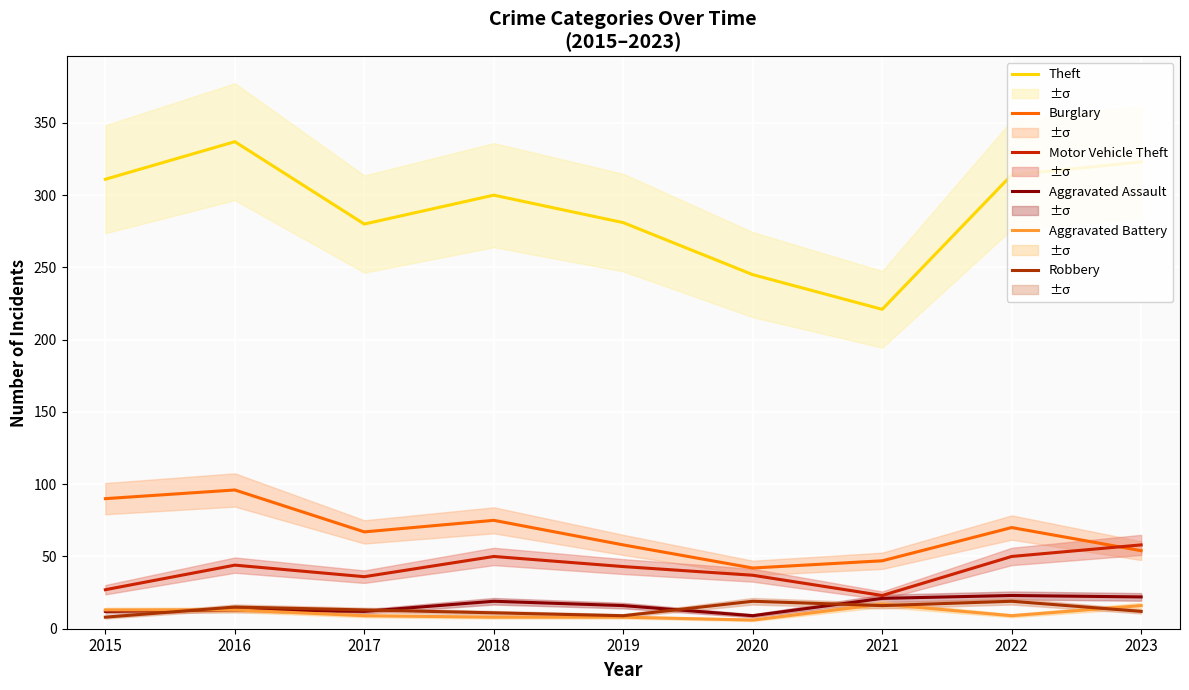

At 2020, list the series in order from smallest to largest.

Aggravated Battery, Aggravated Assault, Robbery, Motor Vehicle Theft, Burglary, Theft